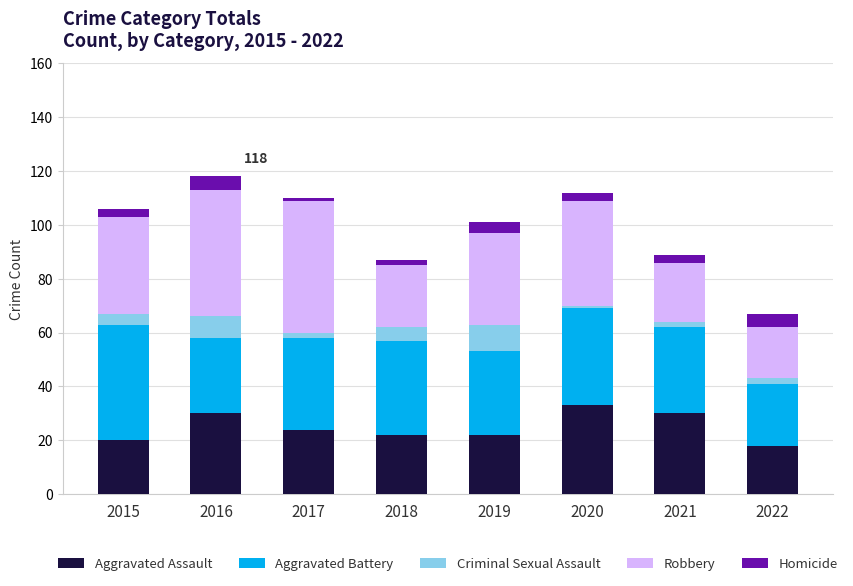

What is the total value across all series at 2016?

118